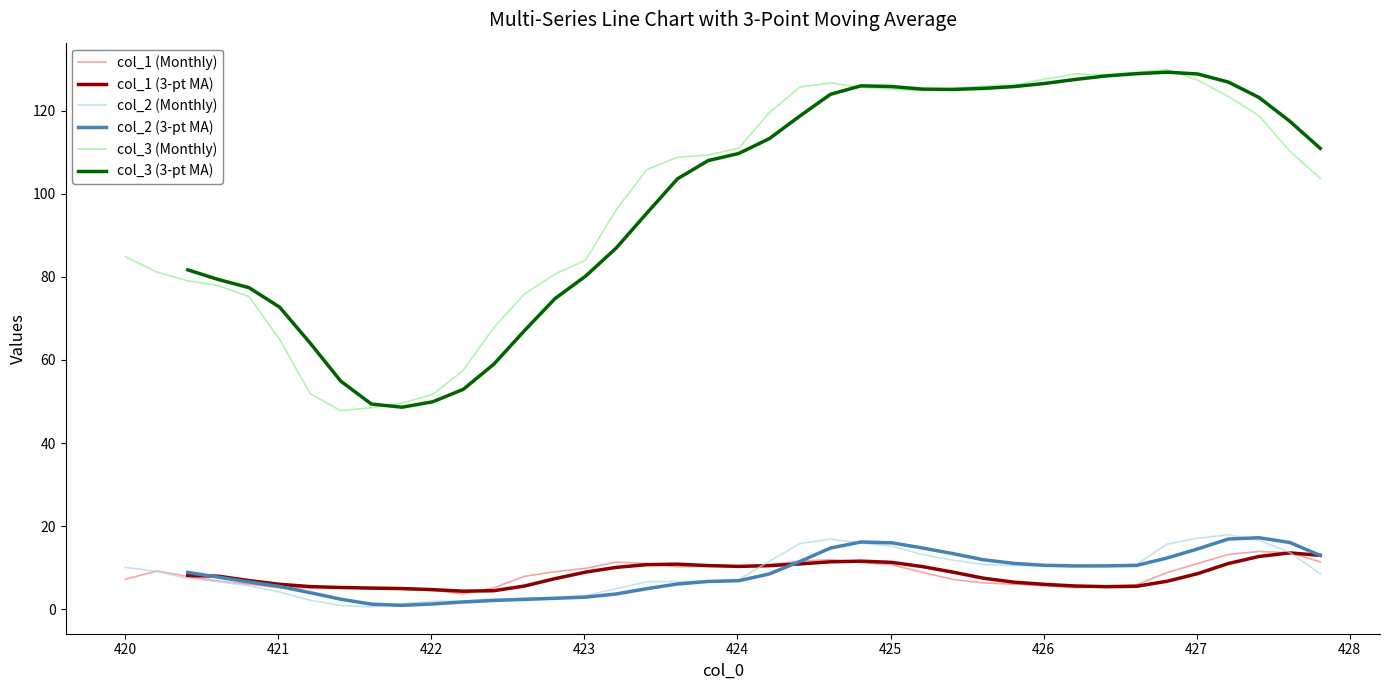

What is the smallest value displayed?

0.6